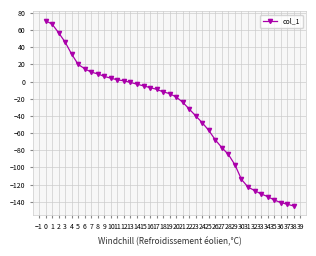

What is the smallest value displayed?

-145